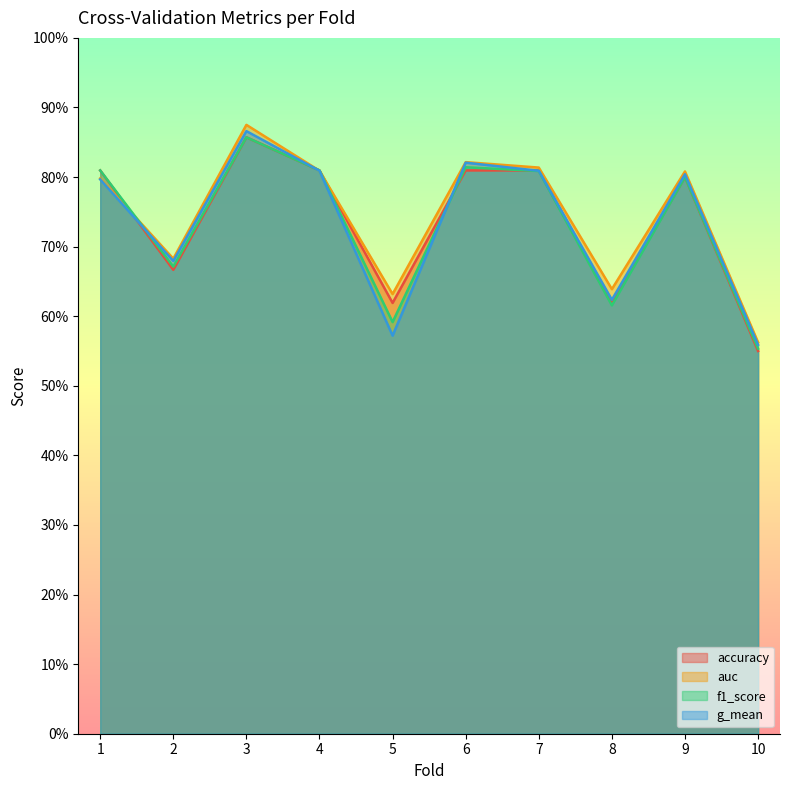

Which series has the widest spread of values?

auc